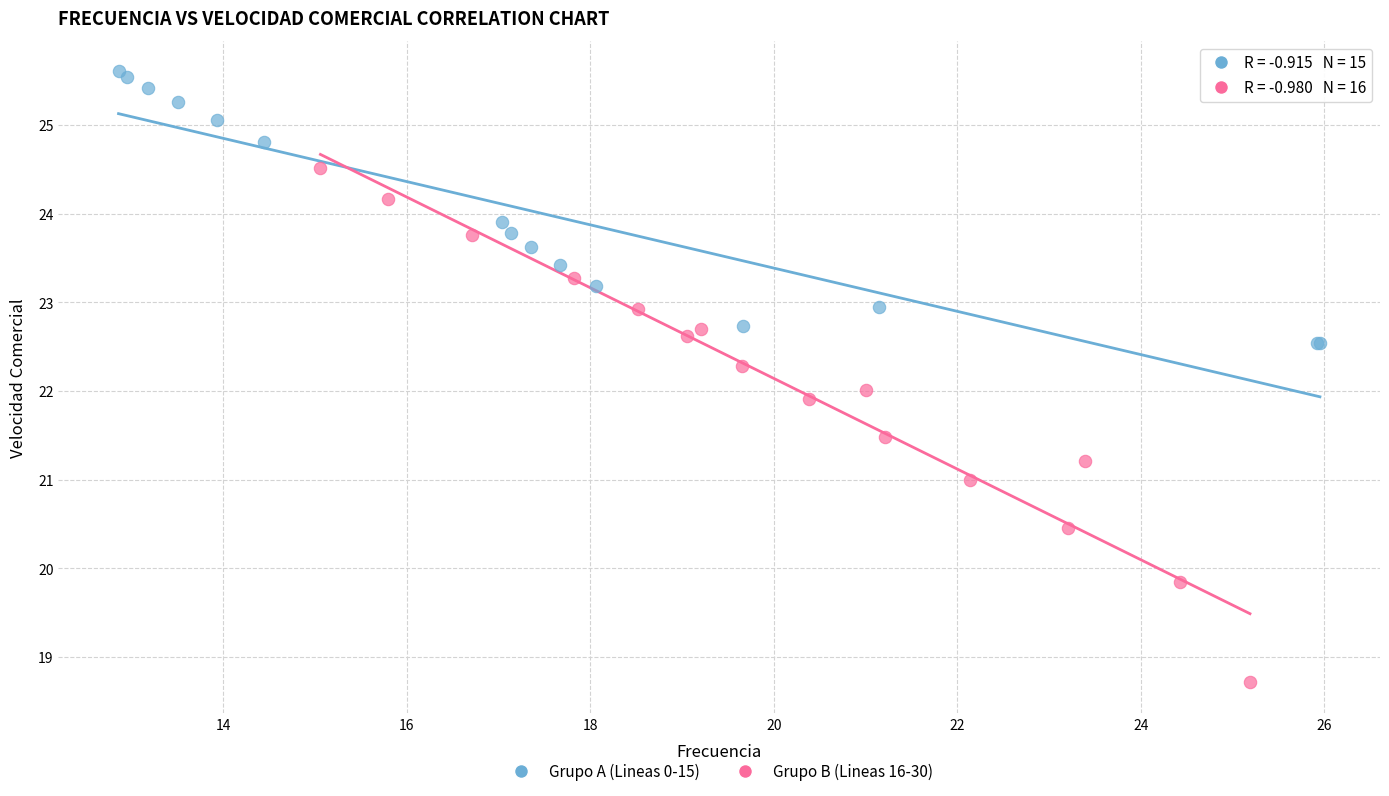

Which series has the largest Y range (max minus min)?

Grupo B (Lineas 16-30)